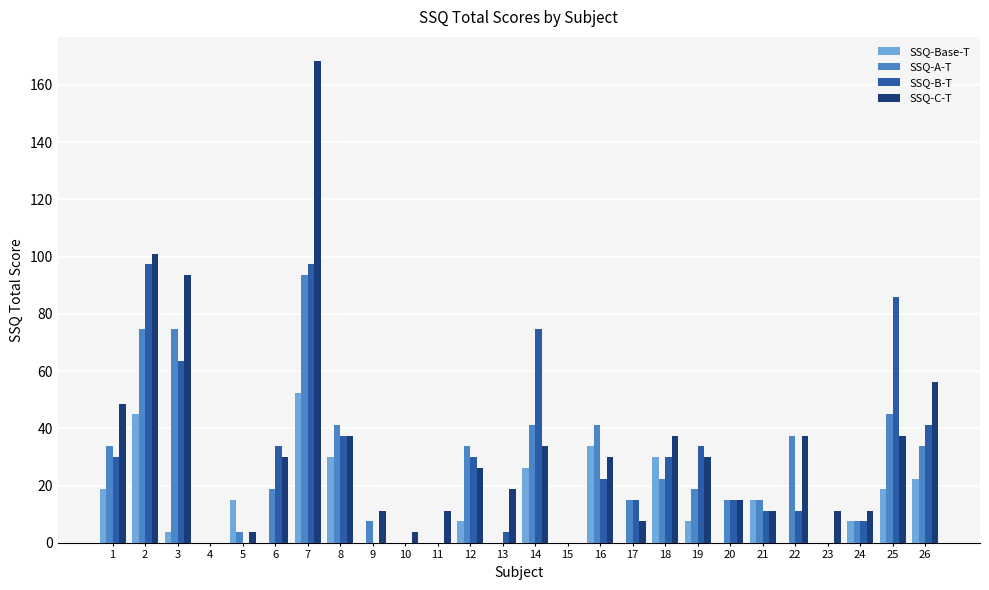

How many distinct data groups are displayed?

4